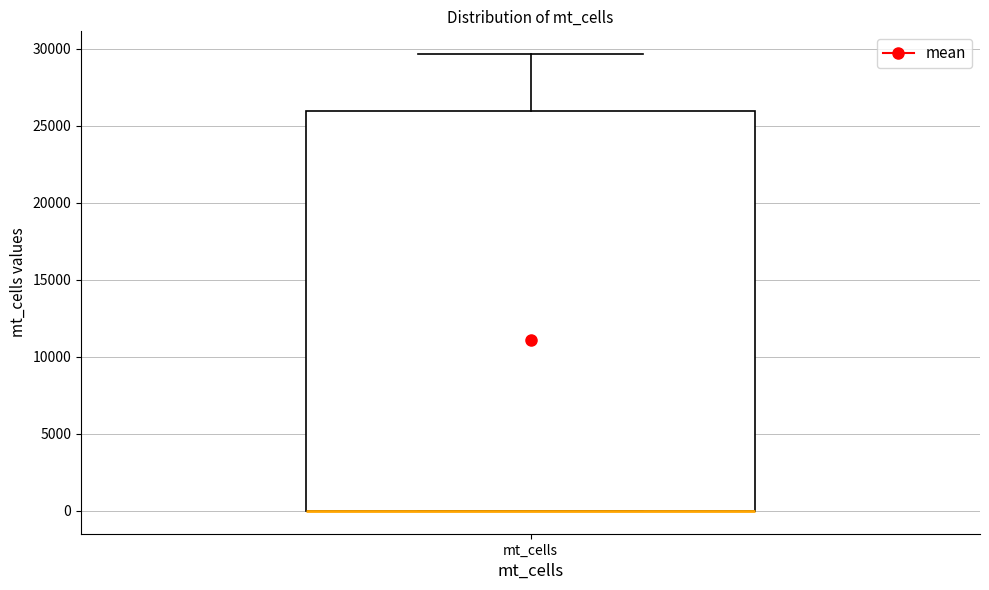

Where is the upper edge of the box for mt_cells on the y-axis? The values are not printed on the chart, so give them approximately, as read against the axis.

26000